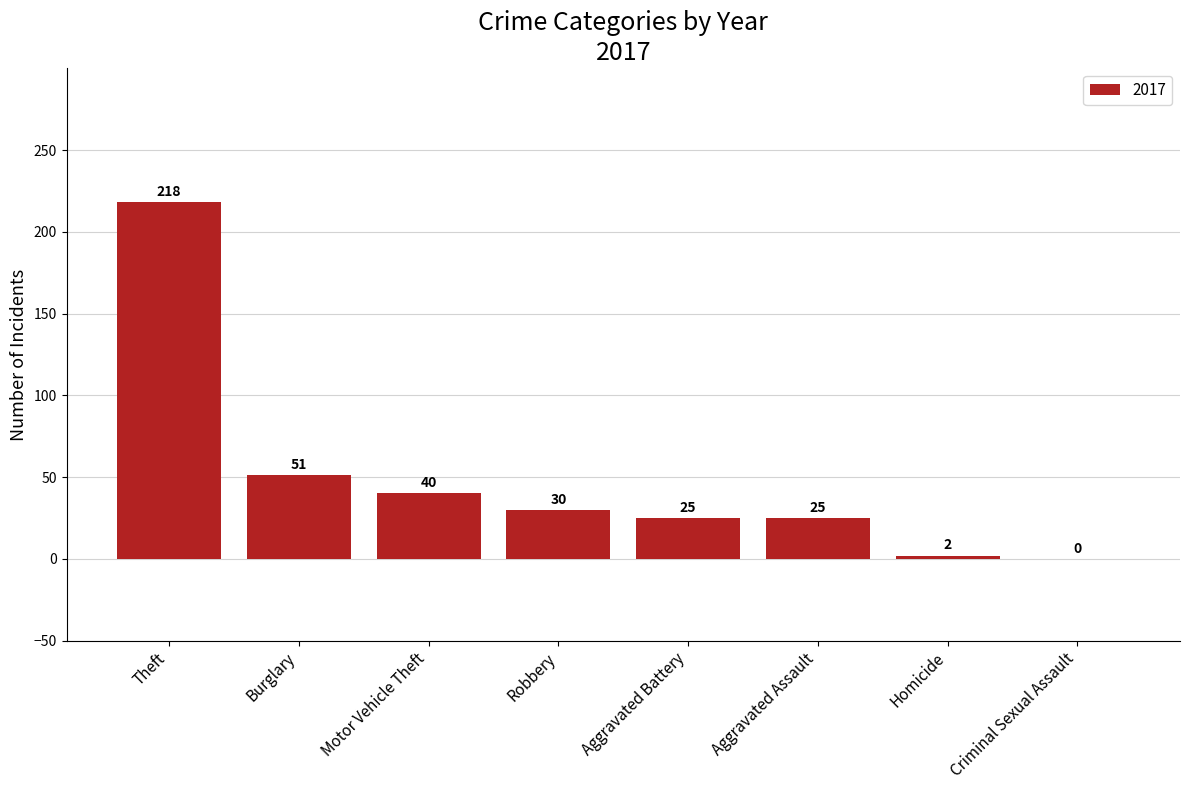

Count the number of categories in the chart.

8